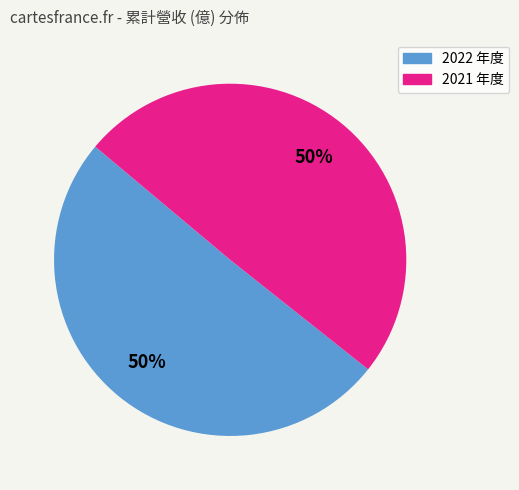

How many slices are in this pie chart?

2